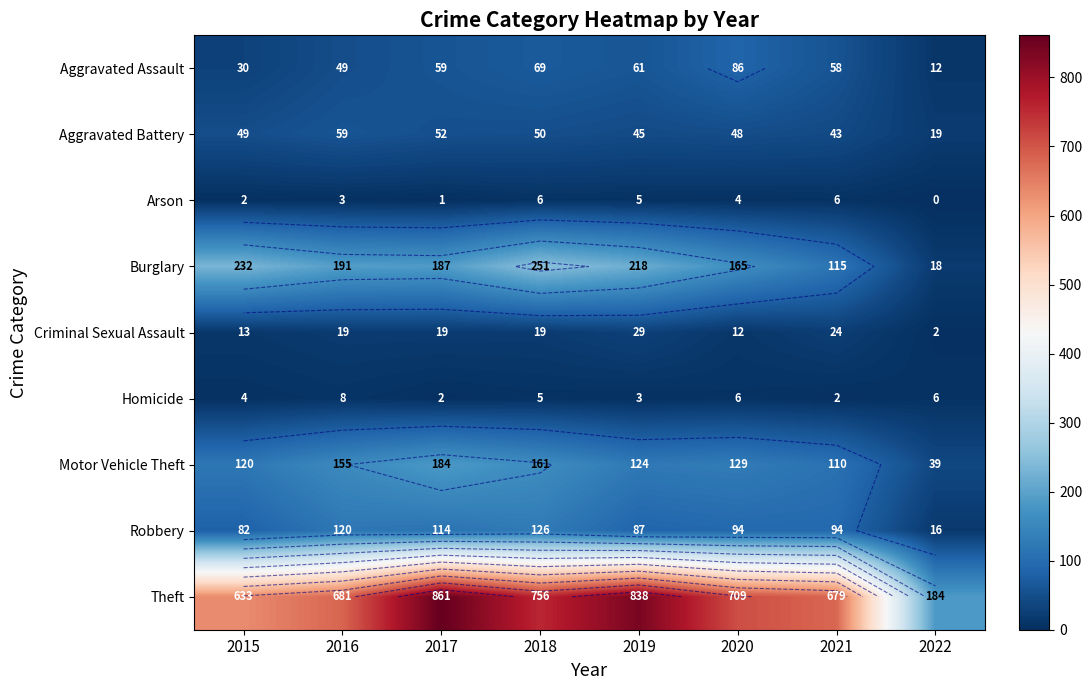

What is the average value of the Burglary series?

172